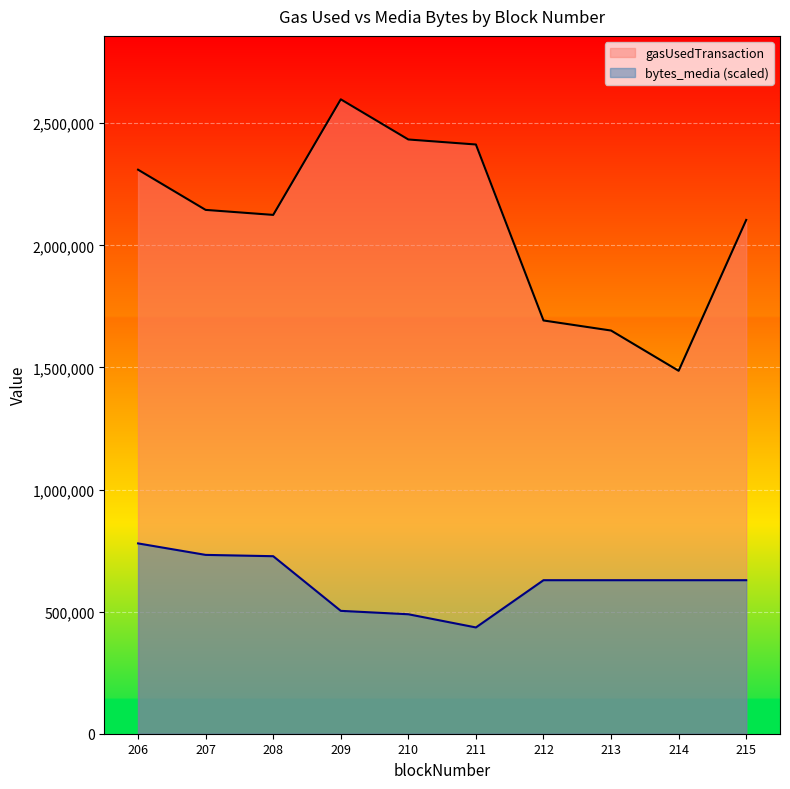

Rank the series by their maximum value, from lowest to highest.

bytes_media (scaled), gasUsedTransaction